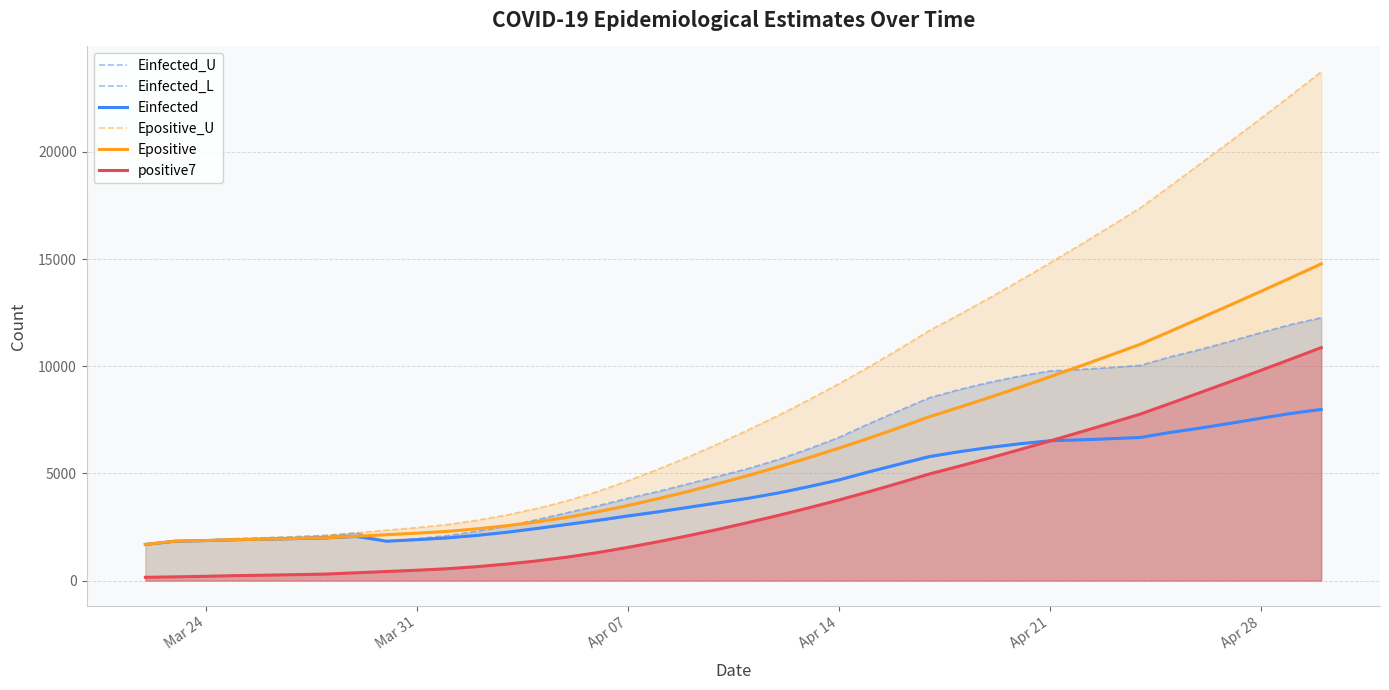

What is the minimum value for Einfected?

1686.3